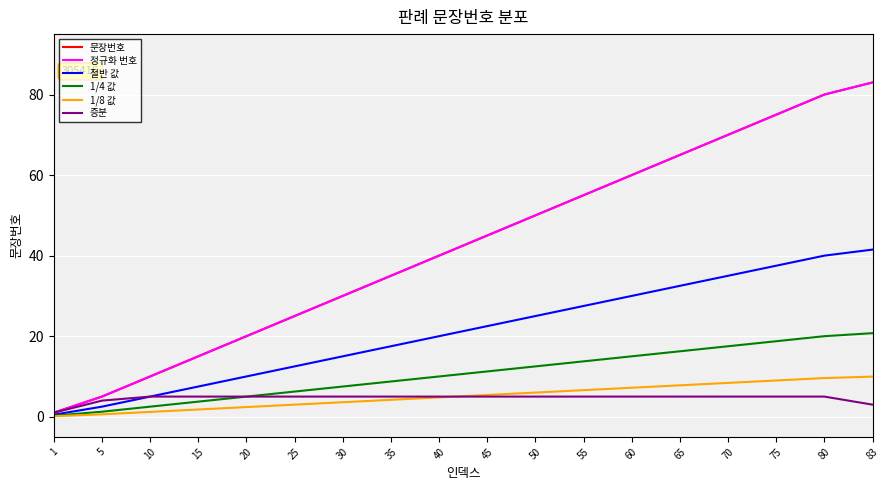

What is the value of the 증분 point at the 8th from the left?

5.0